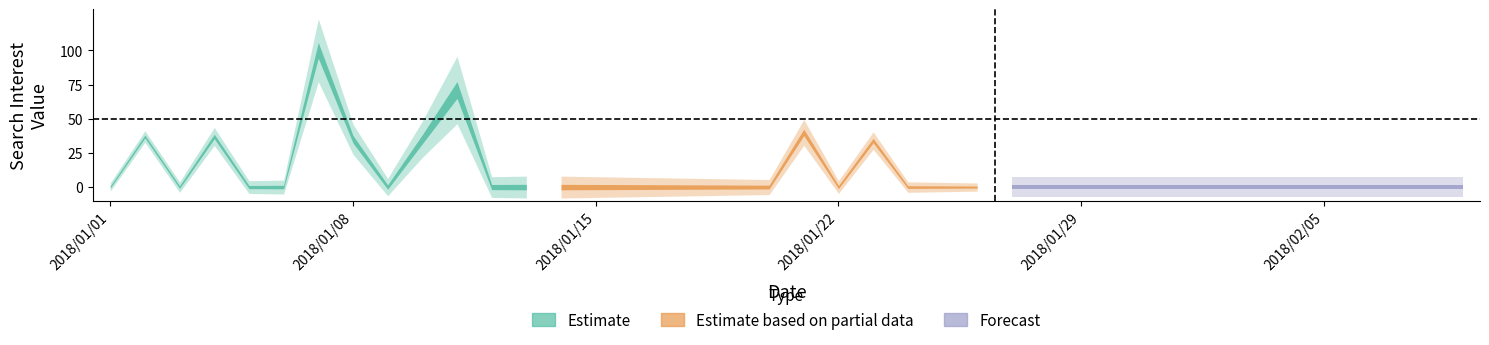

Rank the categories by value from lowest to highest.

2018/01/01, 2018/01/03, 2018/01/05, 2018/01/06, 2018/01/09, 2018/01/12, 2018/01/13, 2018/01/14, 2018/01/15, 2018/01/16, 2018/01/17, 2018/01/18, 2018/01/19, 2018/01/20, 2018/01/22, 2018/01/24, 2018/01/25, 2018/01/26, 2018/01/27, 2018/01/28, 2018/01/29, 2018/01/30, 2018/01/31, 2018/02/01, 2018/02/02, 2018/02/03, 2018/02/04, 2018/02/05, 2018/02/06, 2018/02/07, 2018/02/08, 2018/02/09, 2018/01/23, 2018/01/08, 2018/01/10, 2018/01/02, 2018/01/04, 2018/01/21, 2018/01/11, 2018/01/07